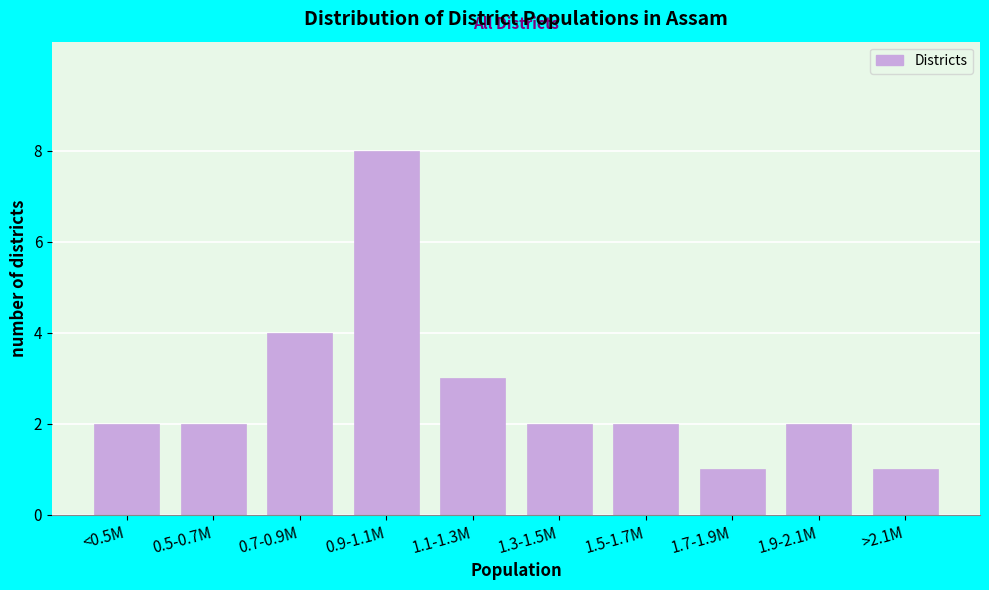

Reading right to left, extract all data points from this chart.

>2.1M=1	1.9-2.1M=2	1.7-1.9M=1	1.5-1.7M=2	1.3-1.5M=2	1.1-1.3M=3	0.9-1.1M=8	0.7-0.9M=4	0.5-0.7M=2	<0.5M=2